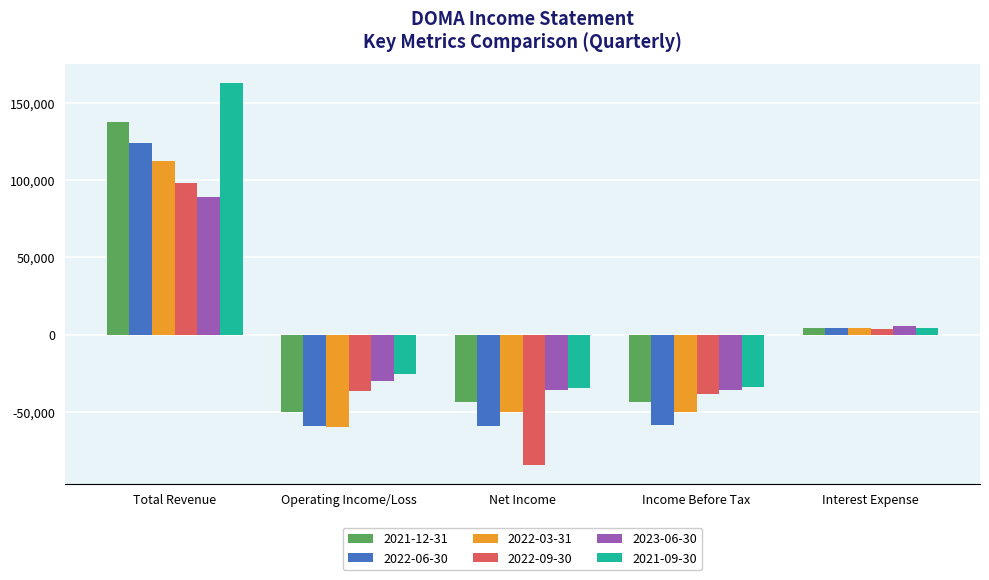

Between Total Revenue and Operating Income/Loss, which series saw the biggest shift?

2021-09-30